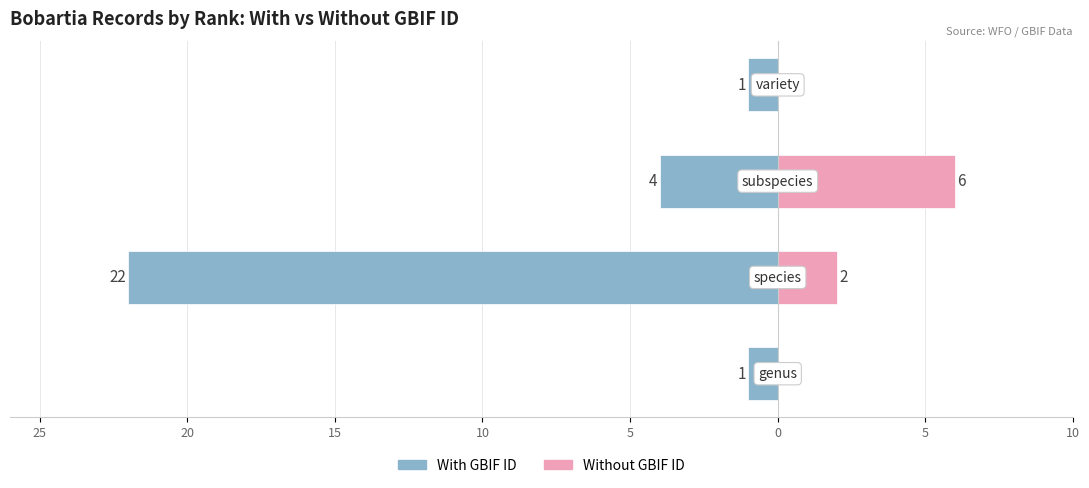

What is the value of the With GBIF ID bar at the 3rd from the left?

-4